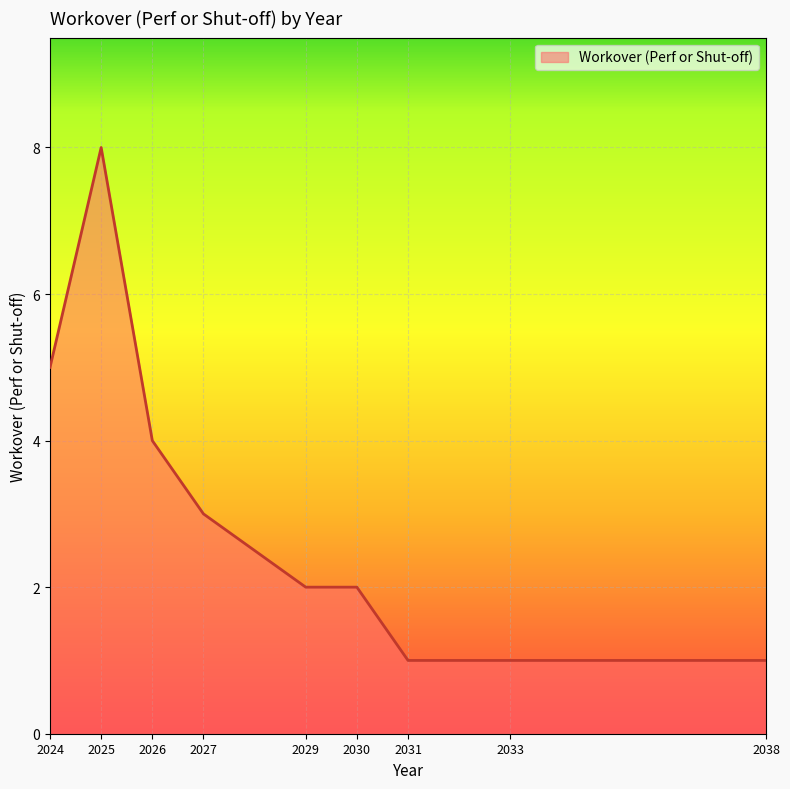

What is the maximum value shown in the chart?

8